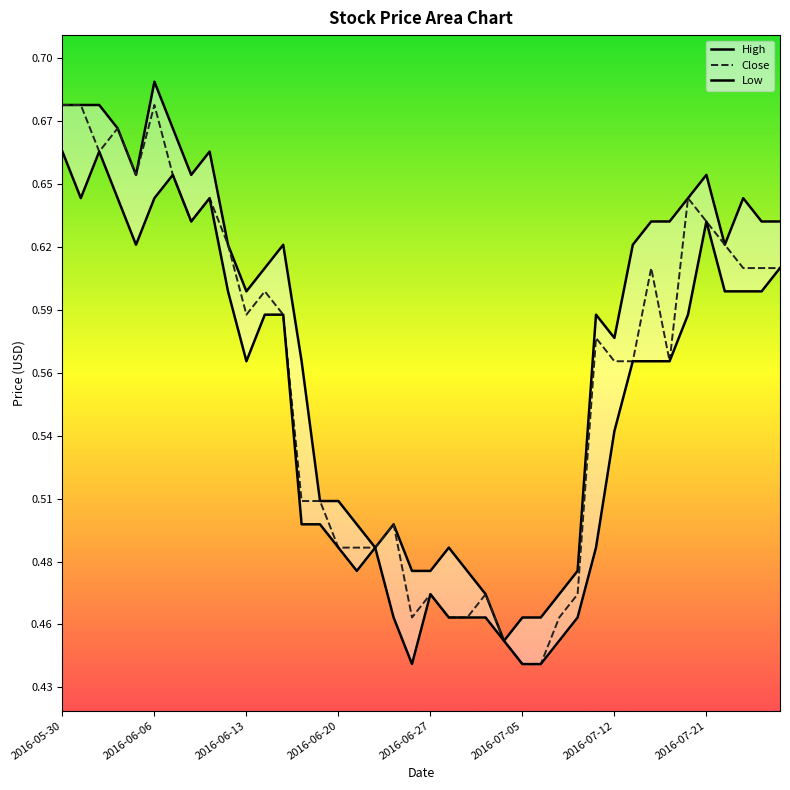

What is the difference between the maximum and minimum values in the High series?

0.2